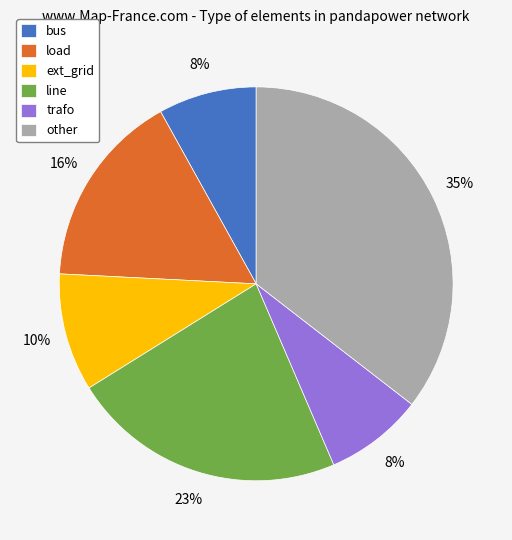

What is the largest slice in the pie chart?

other